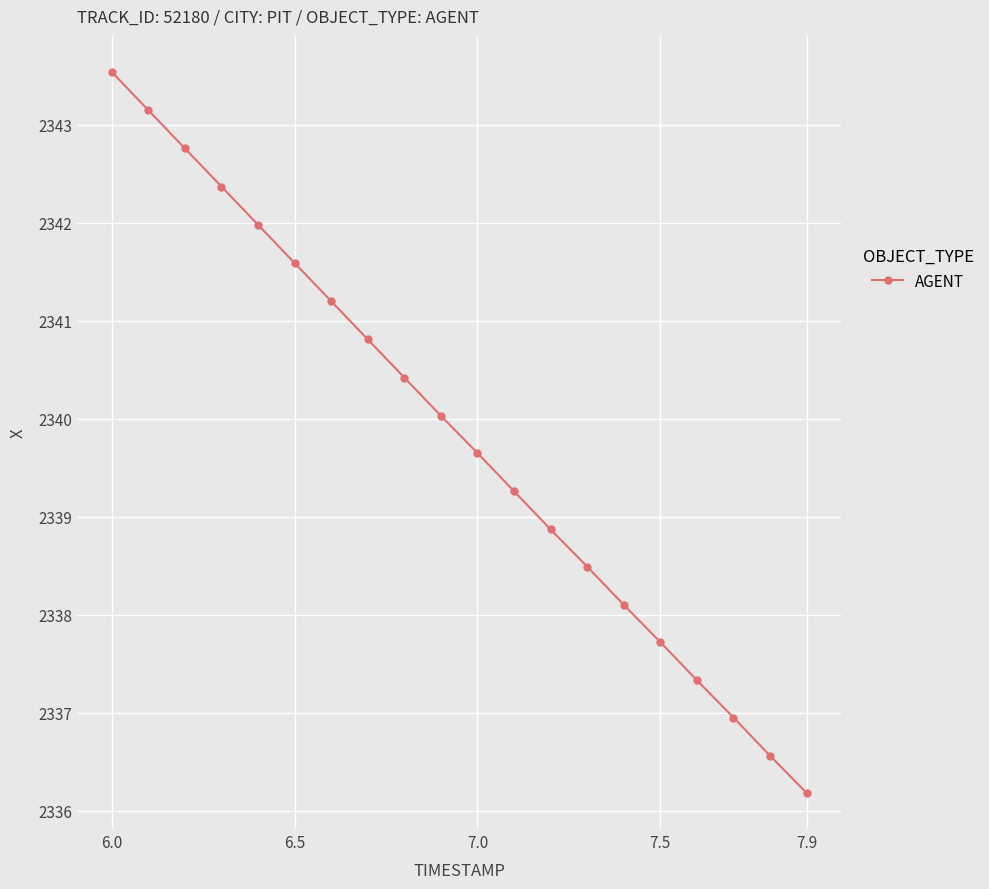

What is the smallest value displayed?

2336.2